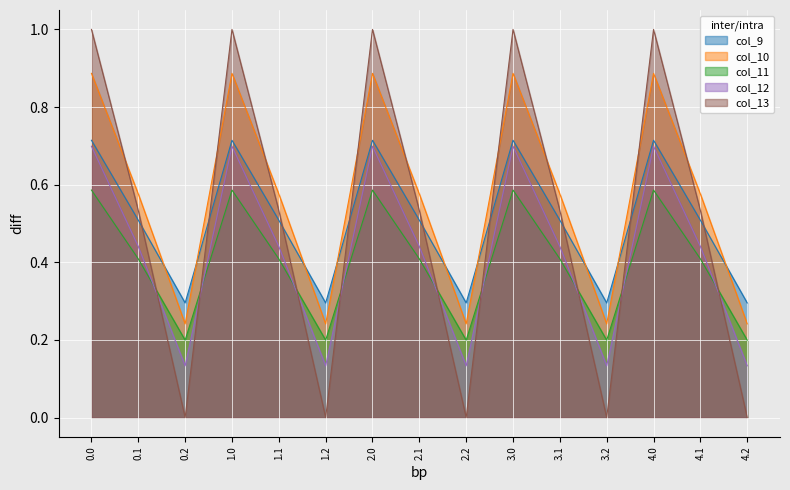

What is the sum of all col_10 values?

8.5